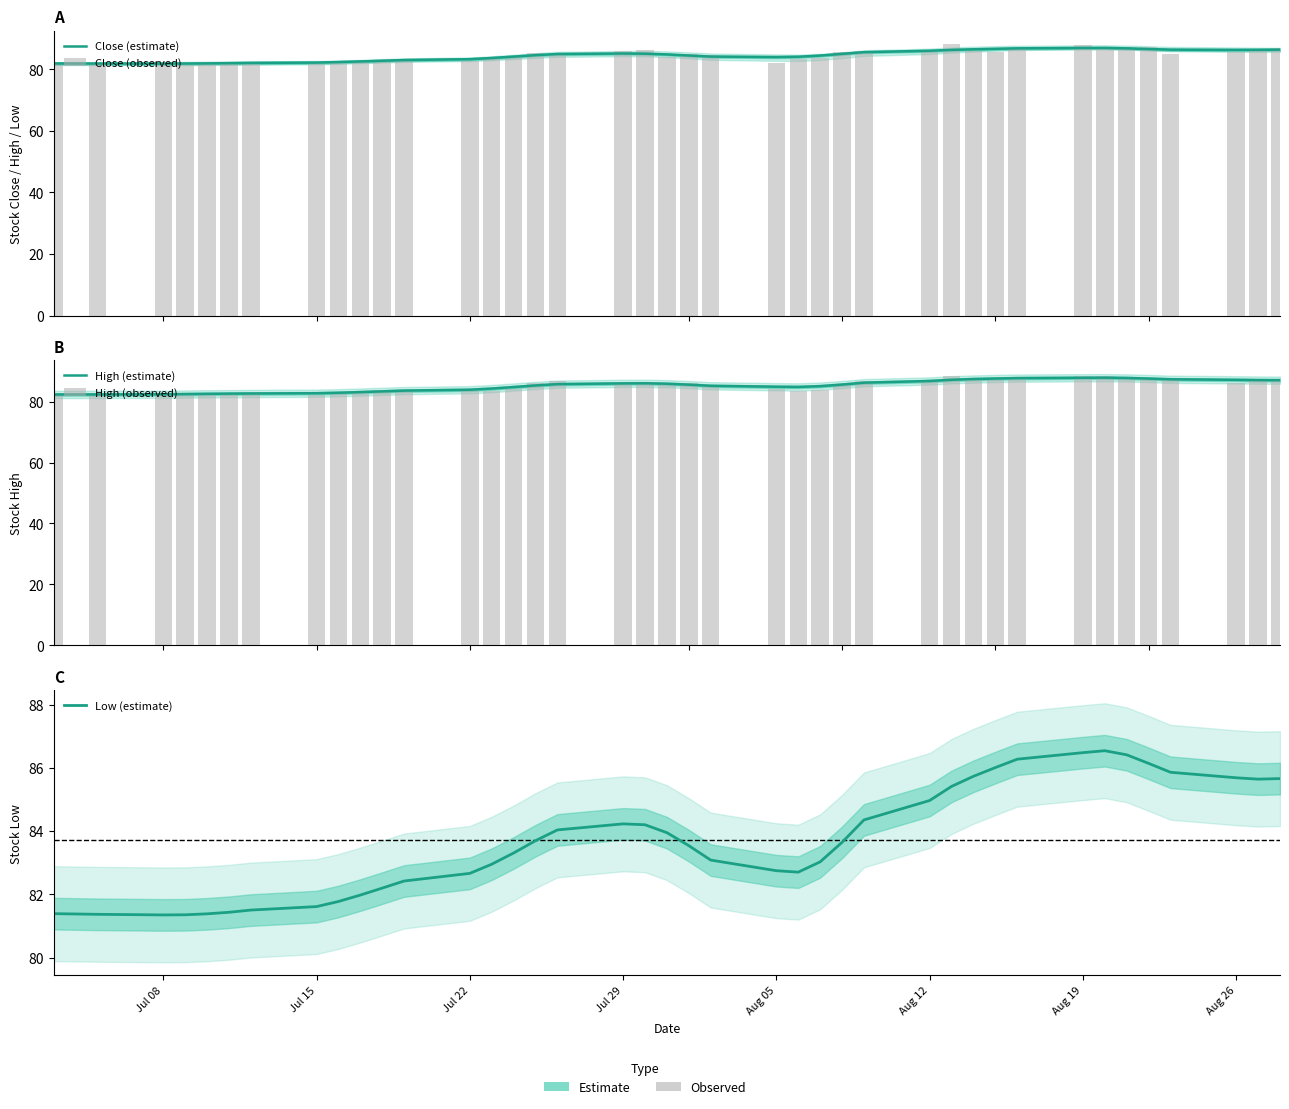

Are the bars horizontal?

No